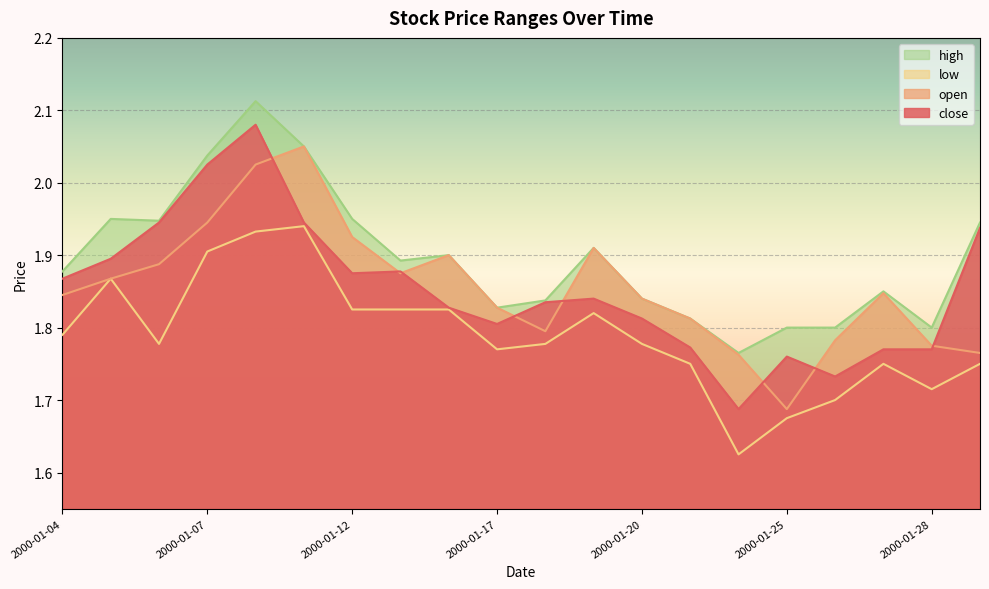

What is the sum of the high values at 2000-01-05 and 2000-01-19?

3.9